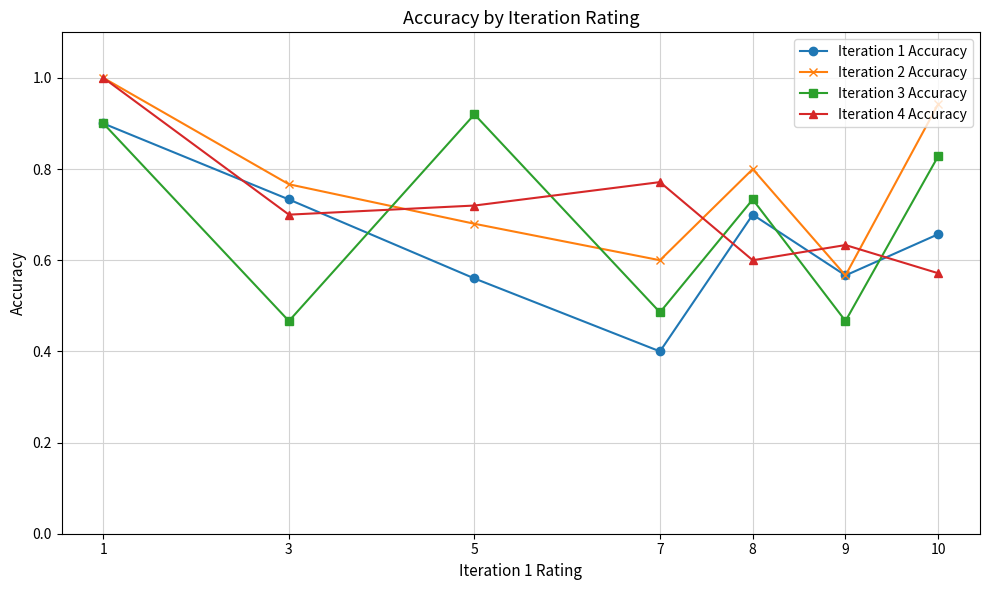

What are all the series names shown in the legend?

Iteration 1 Accuracy, Iteration 2 Accuracy, Iteration 3 Accuracy, Iteration 4 Accuracy